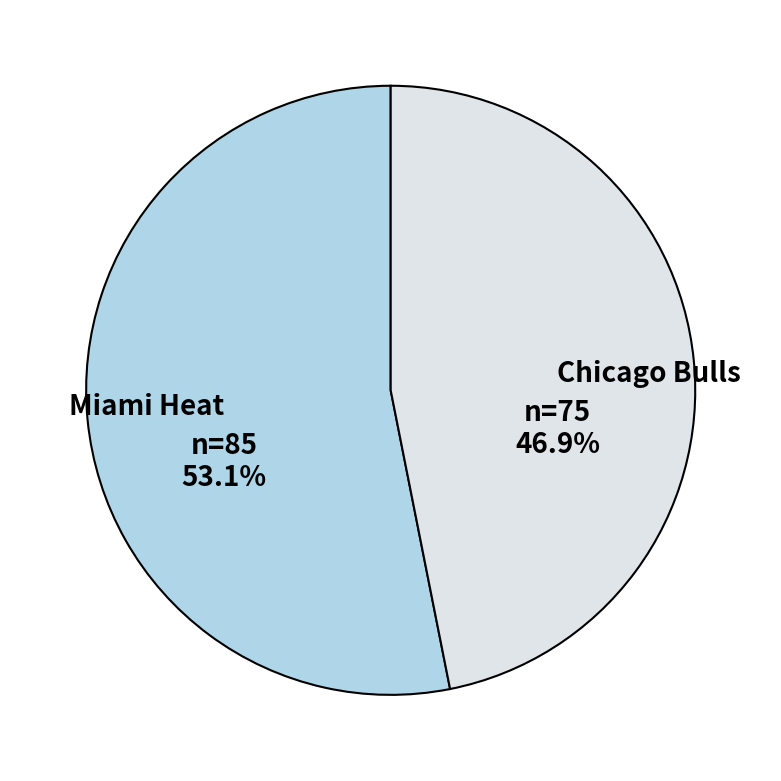

Count the number of slices in the pie.

2